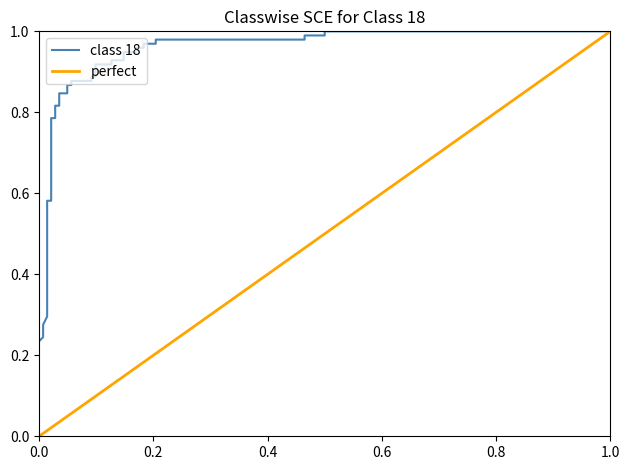

True or false: the data has more than 2 interior local peaks.

False